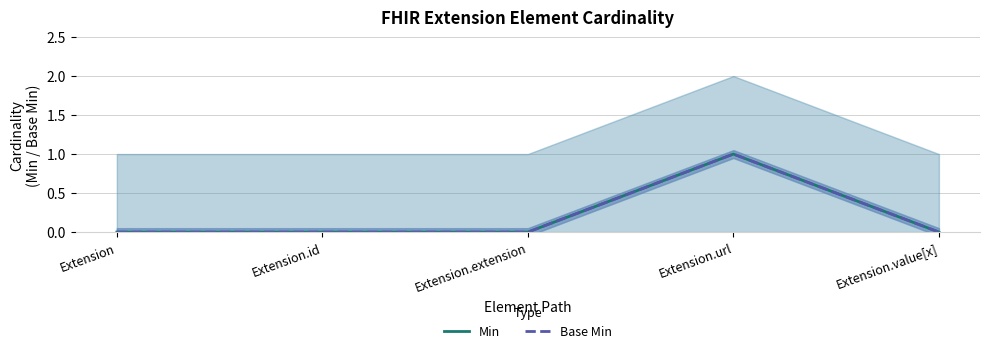

What is the maximum value shown in the chart?

1